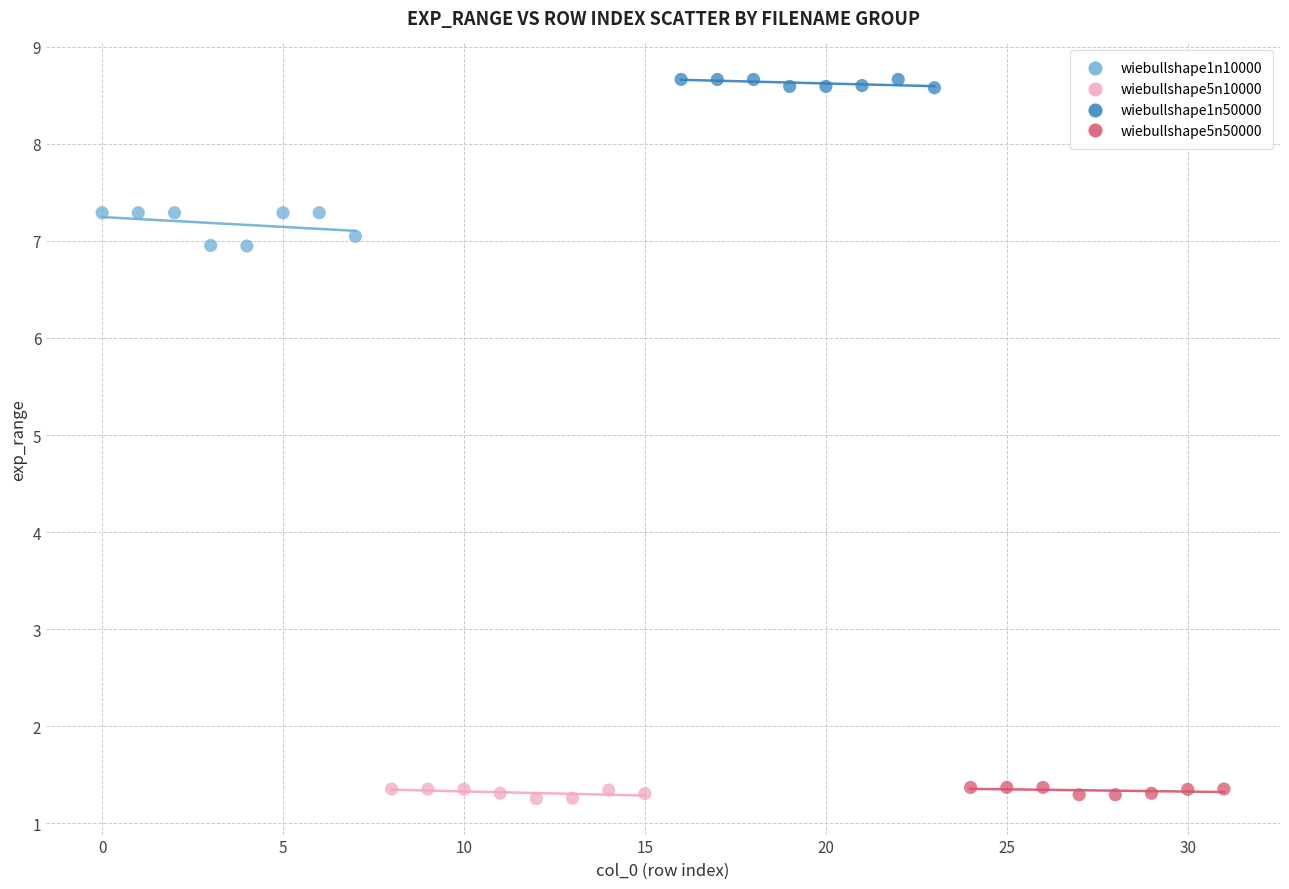

Which series reaches the maximum Y coordinate?

wiebullshape1n50000